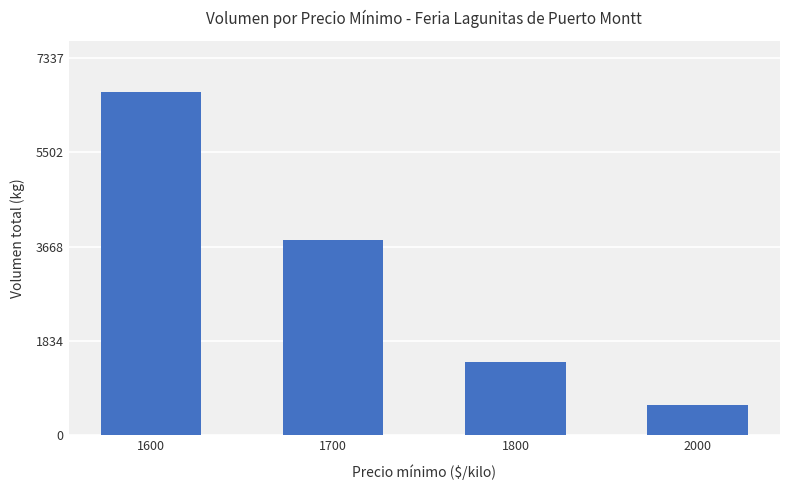

Rank the categories by value from highest to lowest.

1600, 1700, 1800, 2000